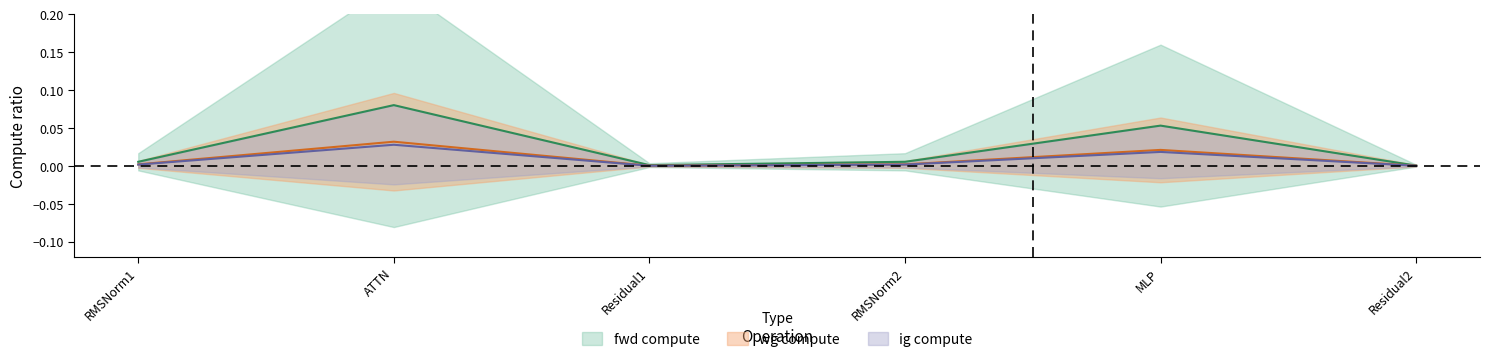

True or false: wg compute and ig compute cross at least once.

False